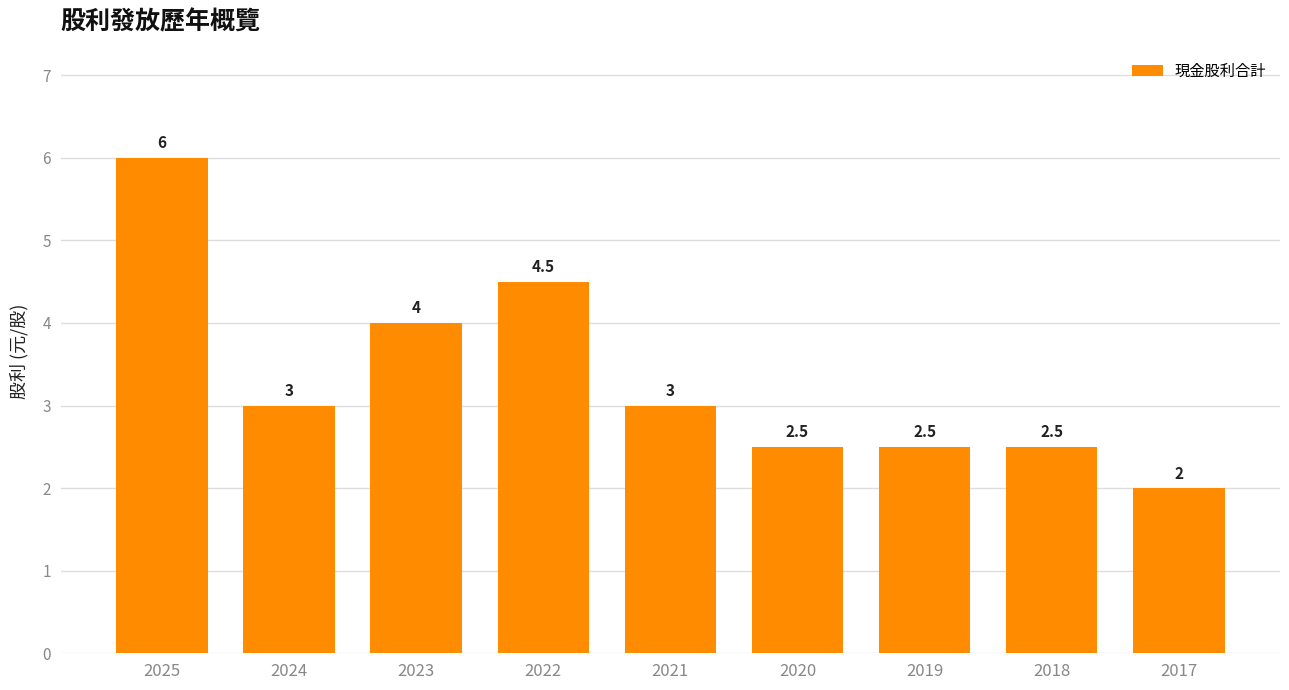

What is the change in value from 2024 to 2020?

-0.5